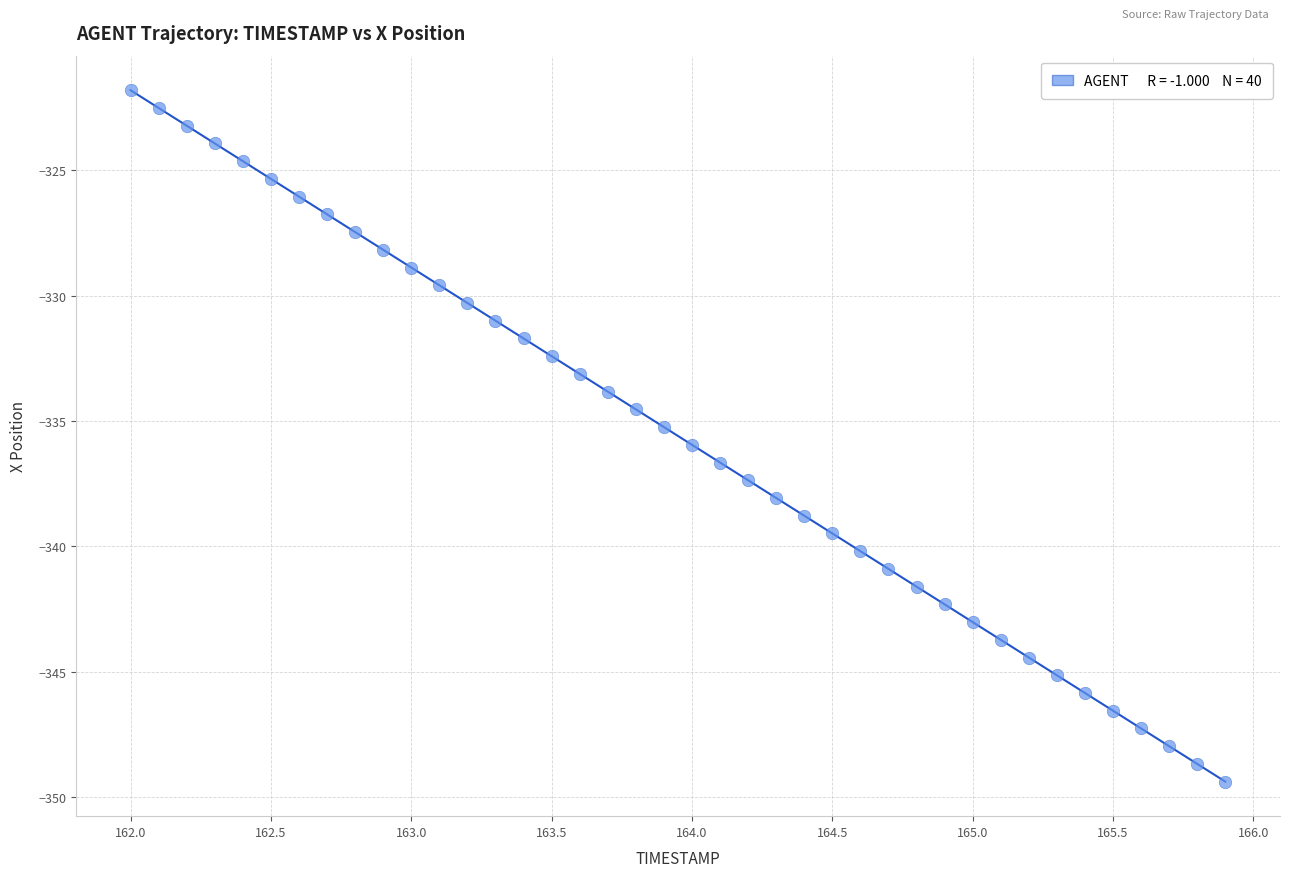

What is the range of Y values (max minus min)?

27.6